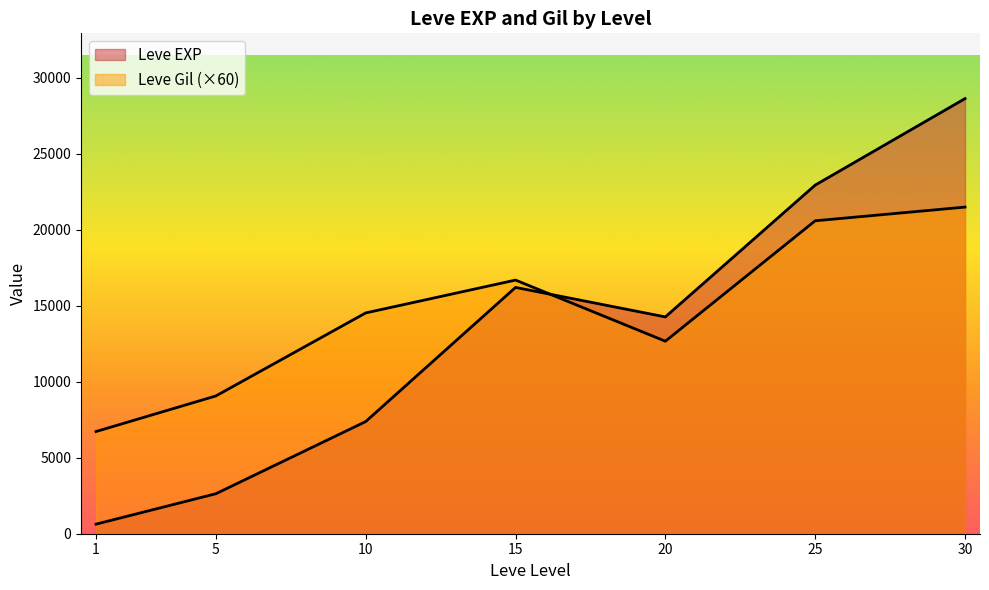

List the series in order of their overall mean, highest first.

Leve EXP, Leve Gil